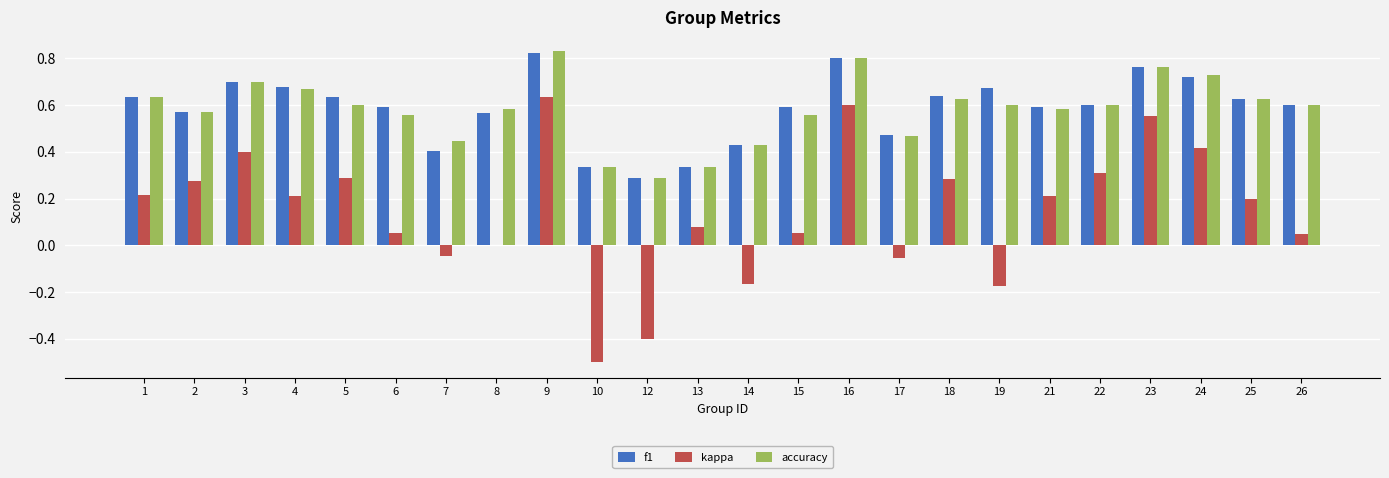

How many groups of bars are there?

24